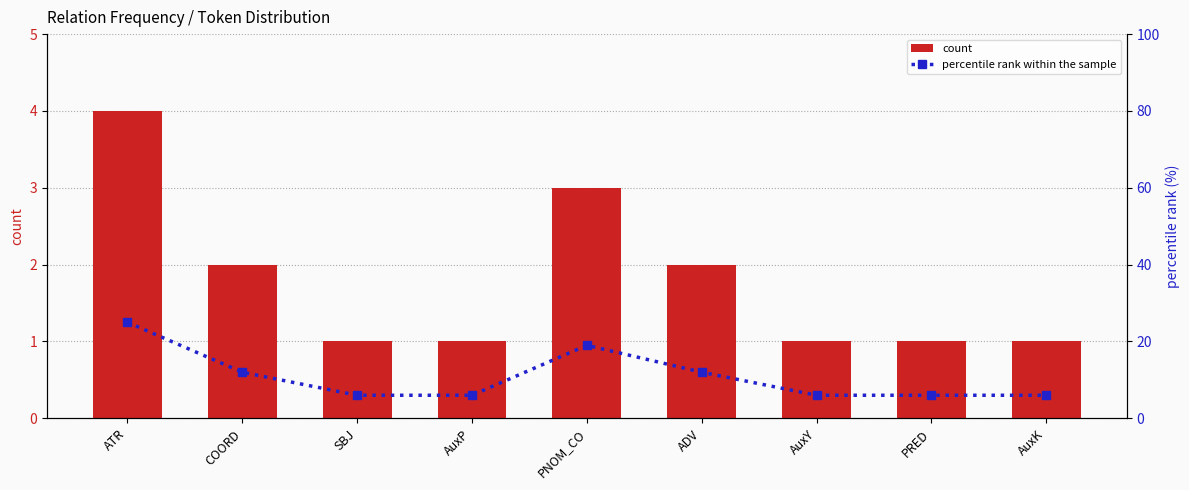

Which series changed the most between SBJ and ADV?

percentile rank within the sample